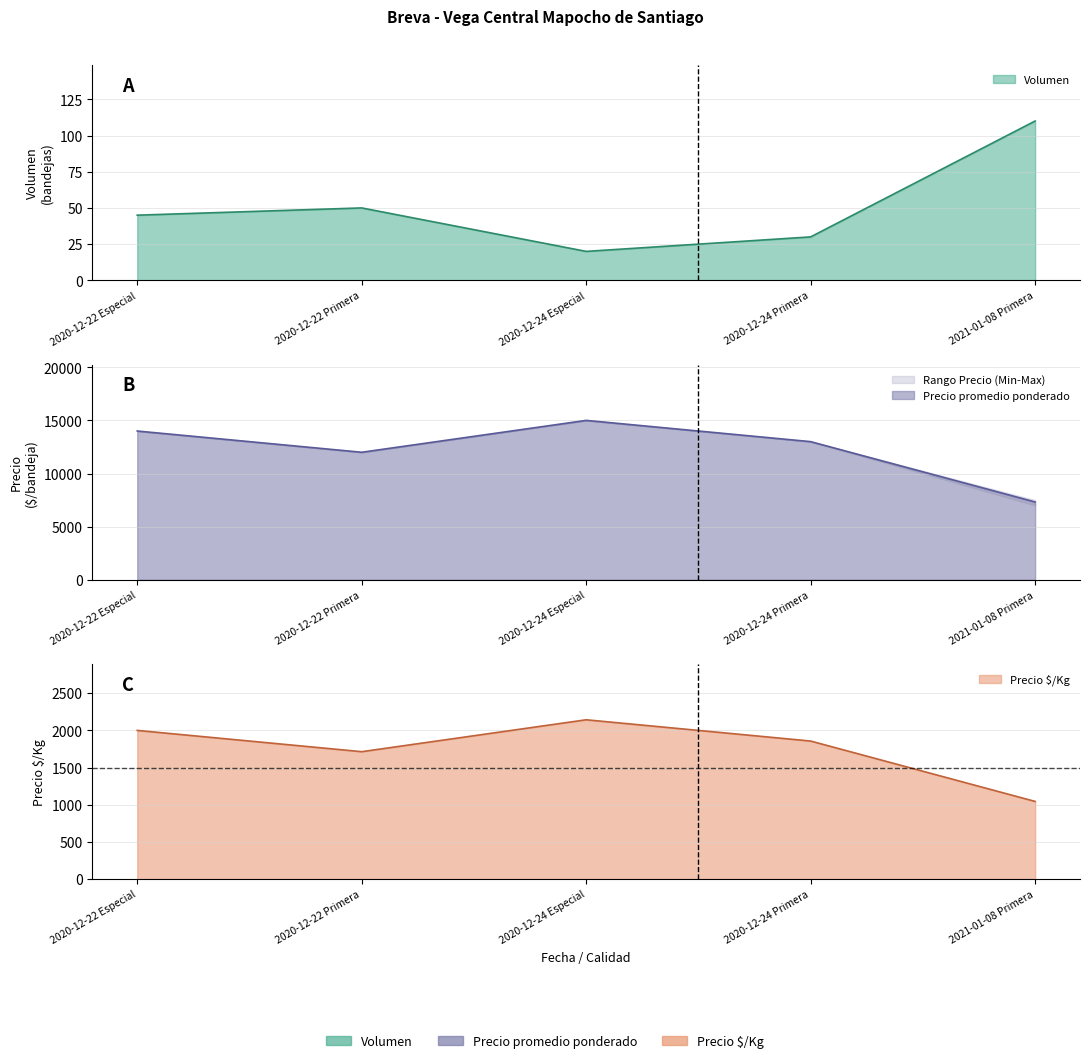

Is the value of Volumen at 2020-12-24 Primera greater than the value of Precio minimo at 2020-12-22 Especial?

No